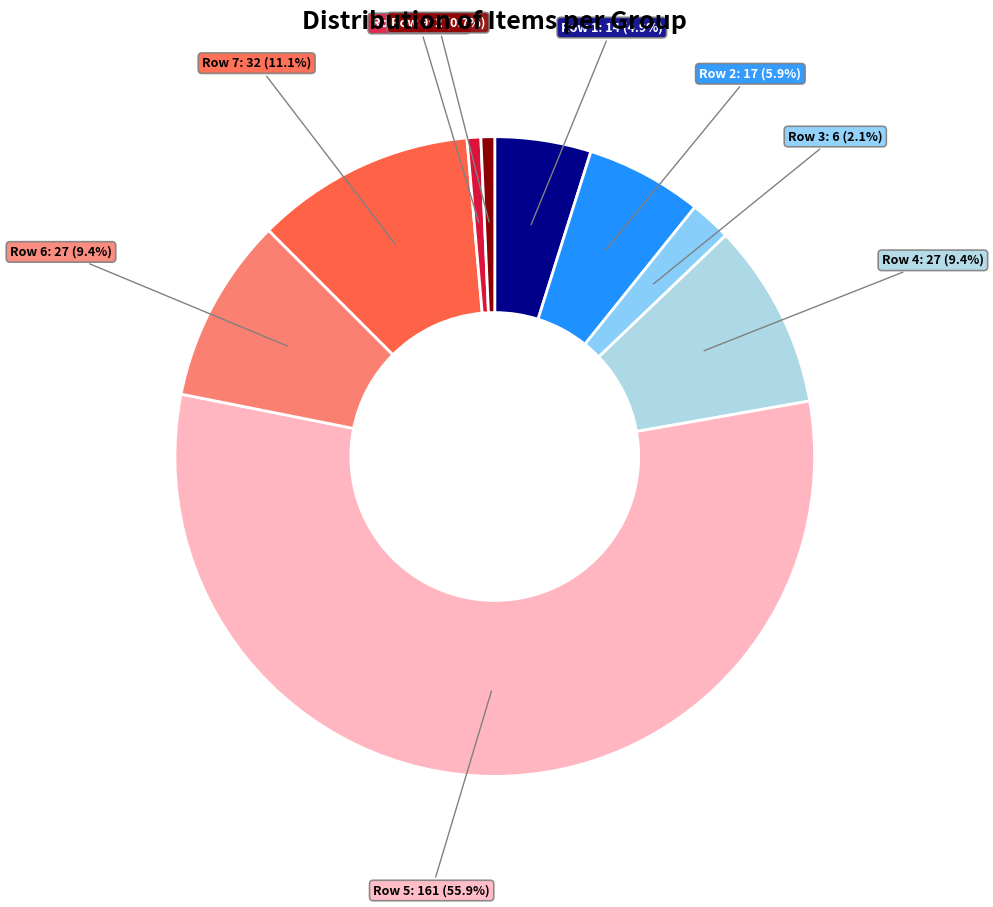

Does any single category account for the majority?

Yes